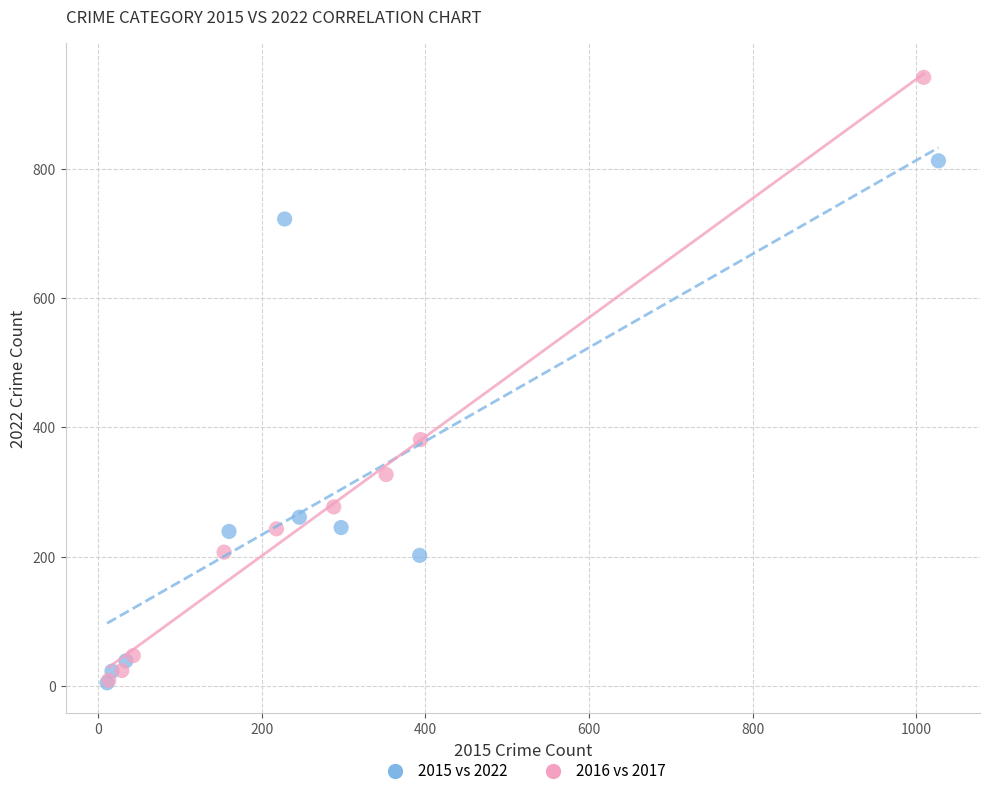

What are all the series names shown in the legend?

2015 vs 2022, 2016 vs 2017